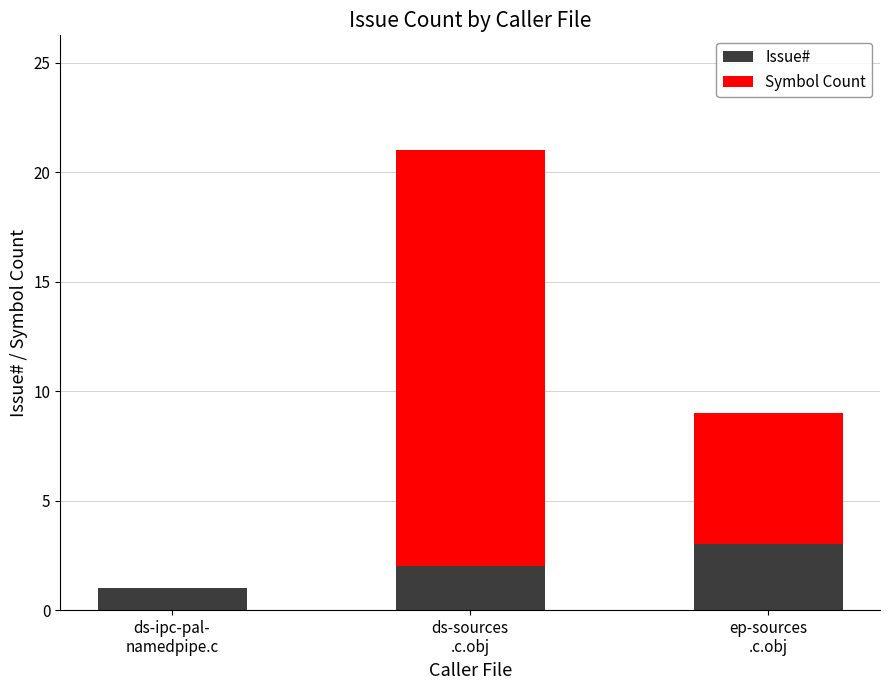

The value of Issue# at ds-sources
.c.obj is 2. True or false?

True